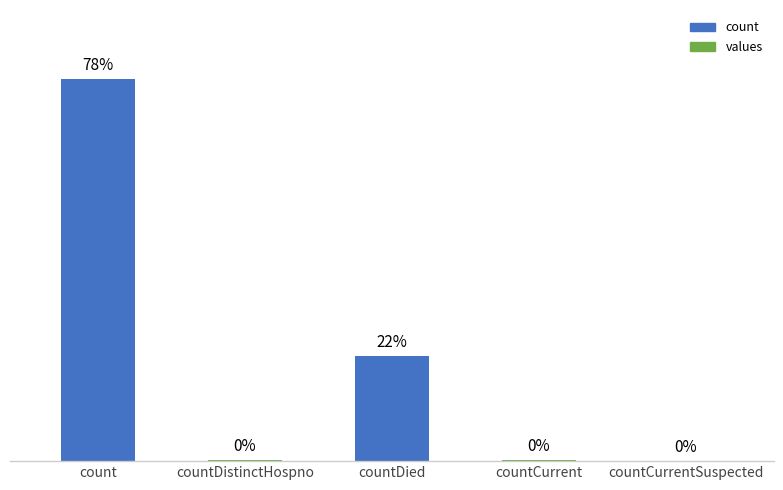

Which has a higher value, countDistinctHospno or count?

count